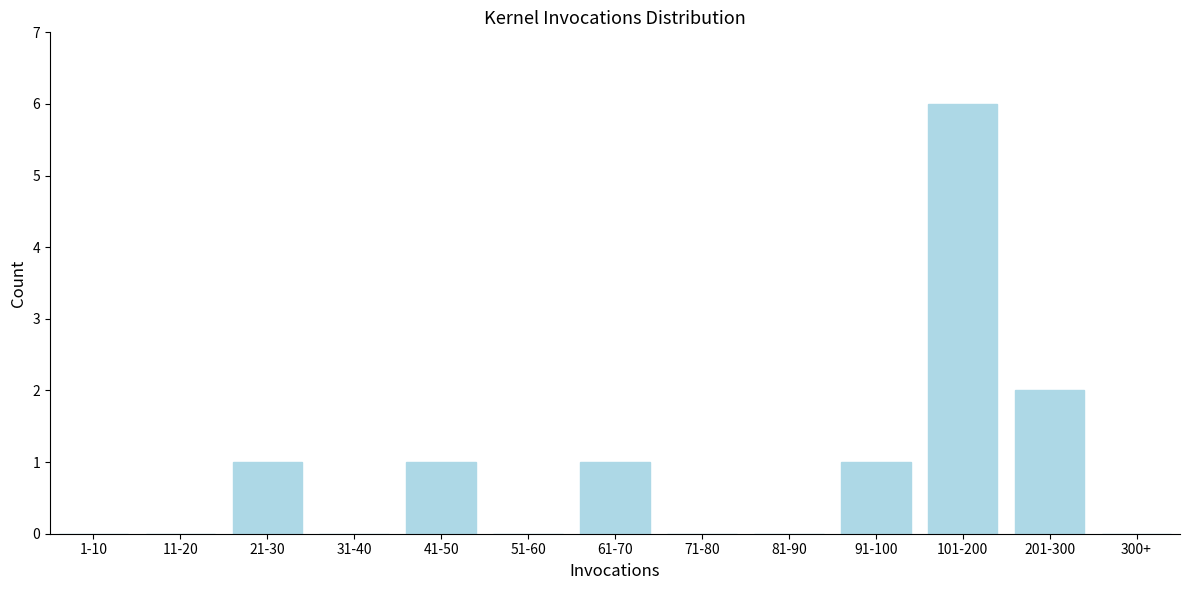

Reading left to right, what are all the values shown in this chart?

1-10=0	11-20=0	21-30=1	31-40=0	41-50=1	51-60=0	61-70=1	71-80=0	81-90=0	91-100=1	101-200=6	201-300=2	300+=0